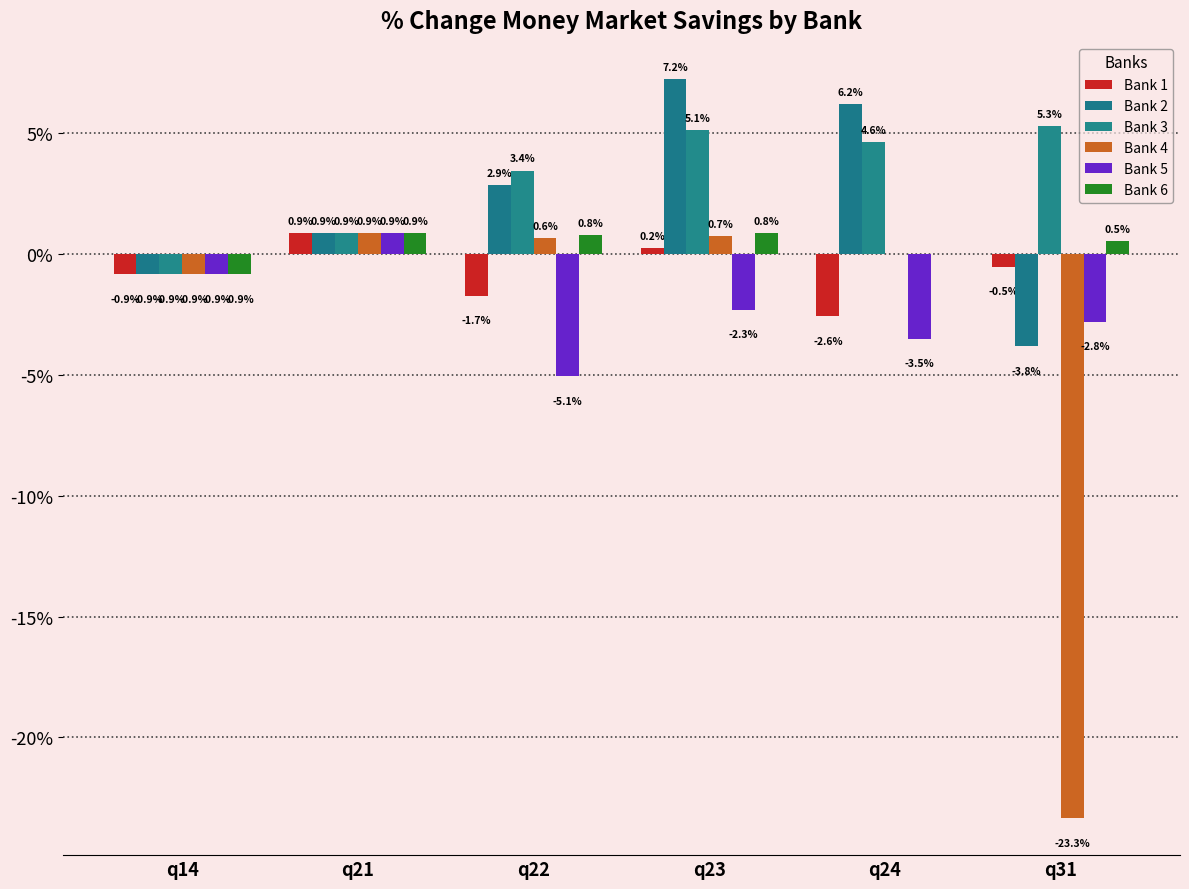

The Bank 6 series shows 0.0 at q24. True or false?

False